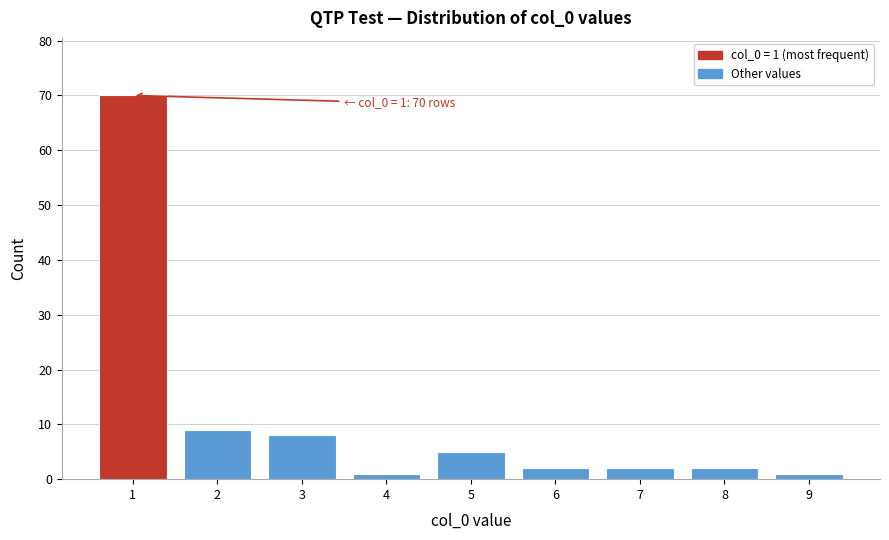

Reading left to right, extract all data points from this chart.

70	9	8	1	5	2	2	2	1